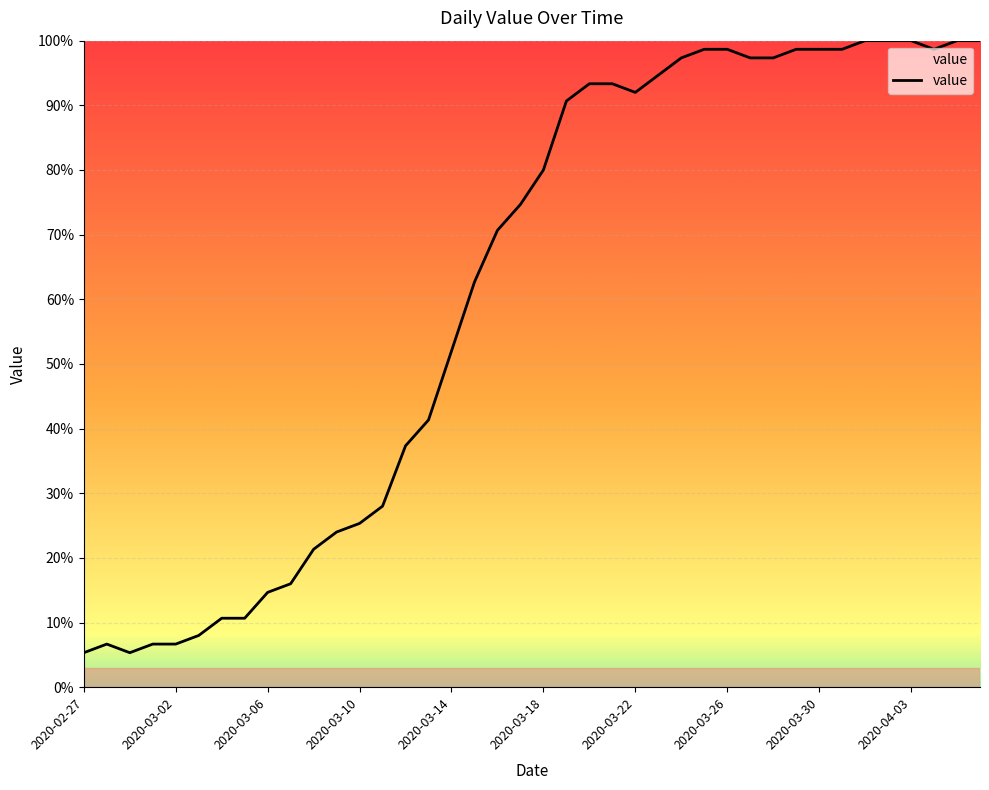

What is the smallest value displayed?

5.3